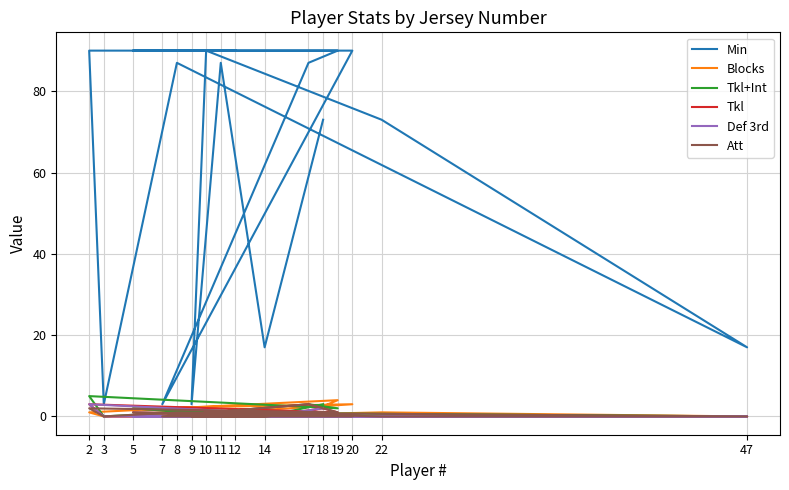

Between 8 and 12, which is larger?

12